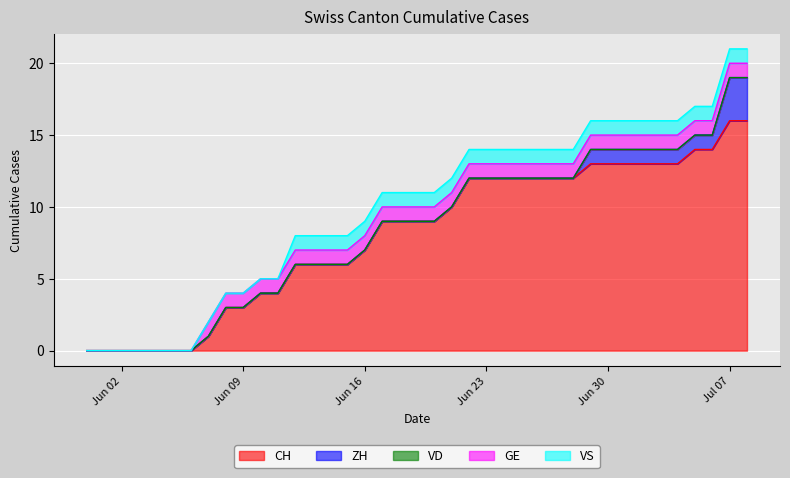

True or false: CH and VD cross at least once.

False